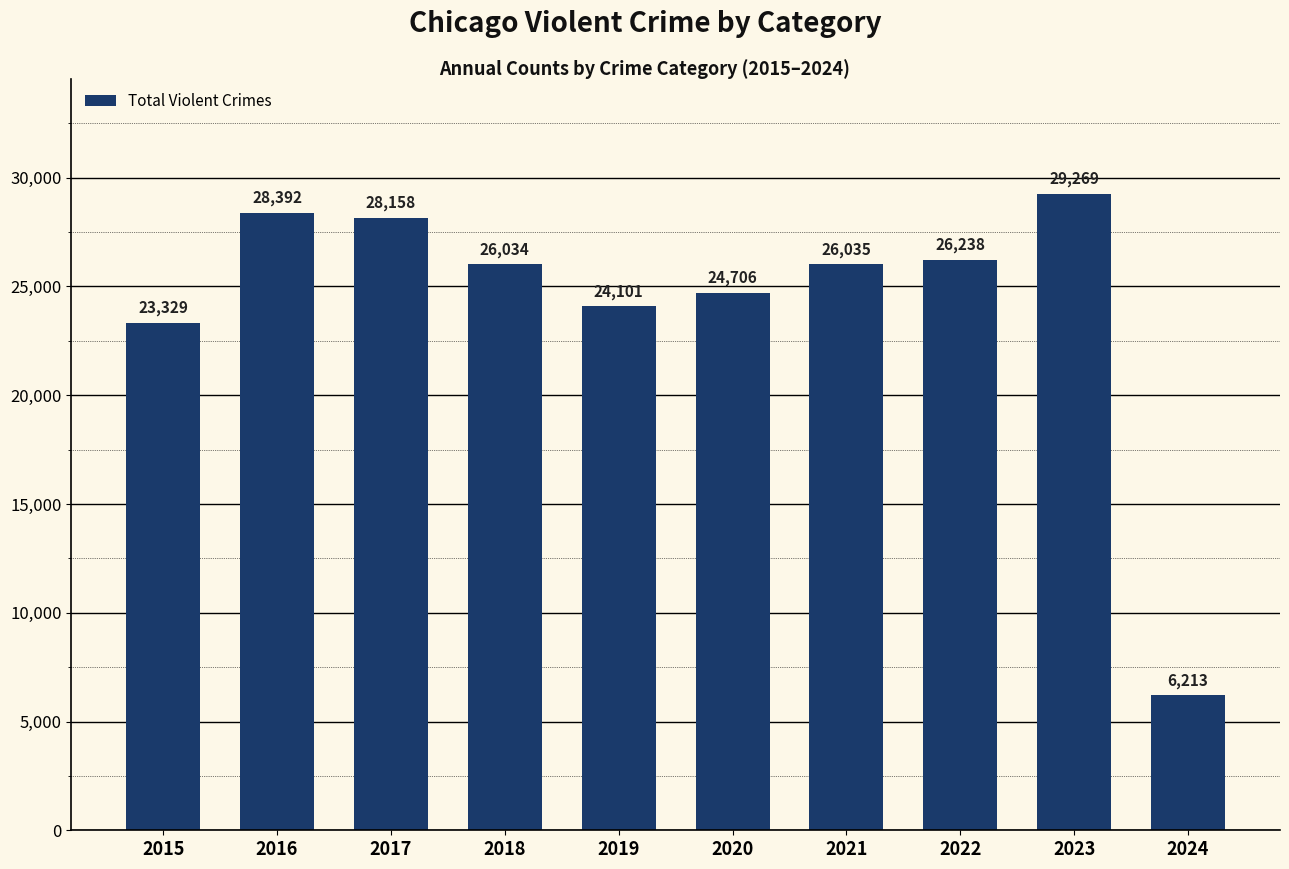

What is the ratio of the value at 2015 to the value at 2018?

0.9